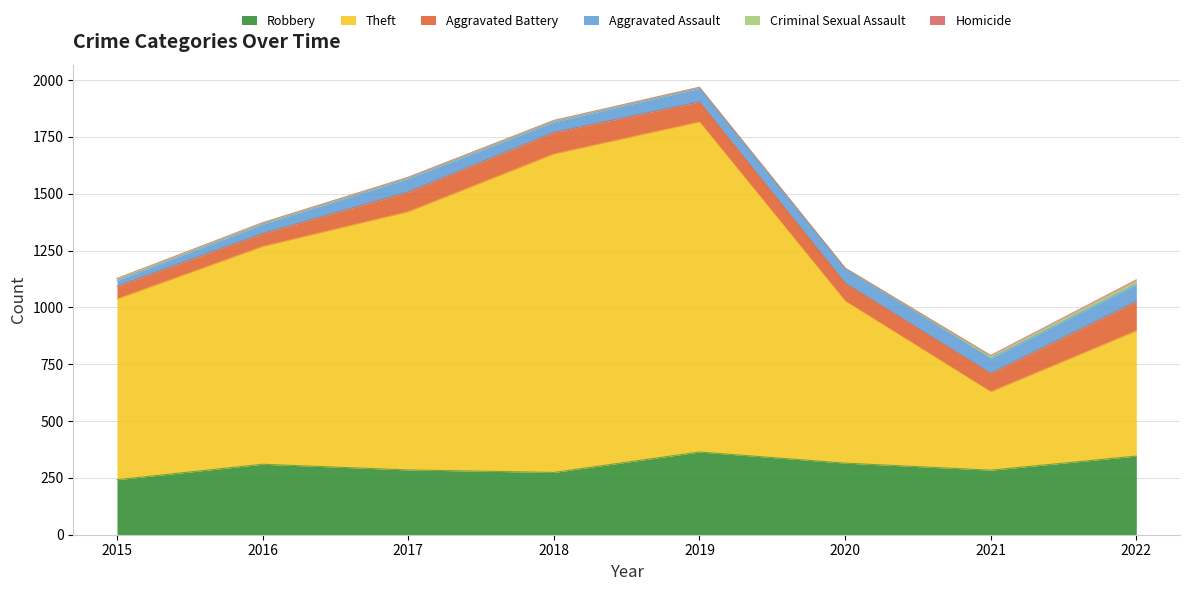

Reading left to right, transcribe all the data shown in this chart.

Robbery: 2015=242	2016=310	2017=285	2018=274	2019=364	2020=315	2021=284	2022=346
Theft: 2015=795	2016=958	2017=1136	2018=1401	2019=1452	2020=713	2021=345	2022=551
Aggravated Battery: 2015=56	2016=57	2017=87	2018=95	2019=88	2020=79	2021=81	2022=129
Aggravated Assault: 2015=26	2016=41	2017=59	2018=46	2019=60	2020=64	2021=66	2022=76
Criminal Sexual Assault: 2015=8	2016=6	2017=5	2018=6	2019=4	2020=1	2021=11	2022=16
Homicide: 2015=0	2016=1	2017=1	2018=1	2019=1	2020=2	2021=2	2022=4